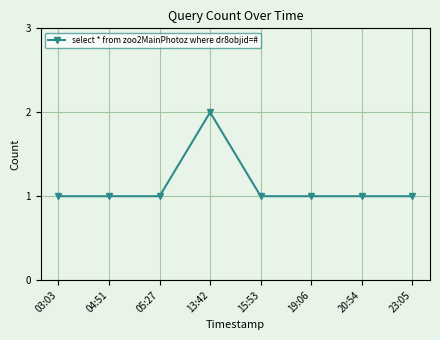

Does the chart have visible grid lines?

Yes